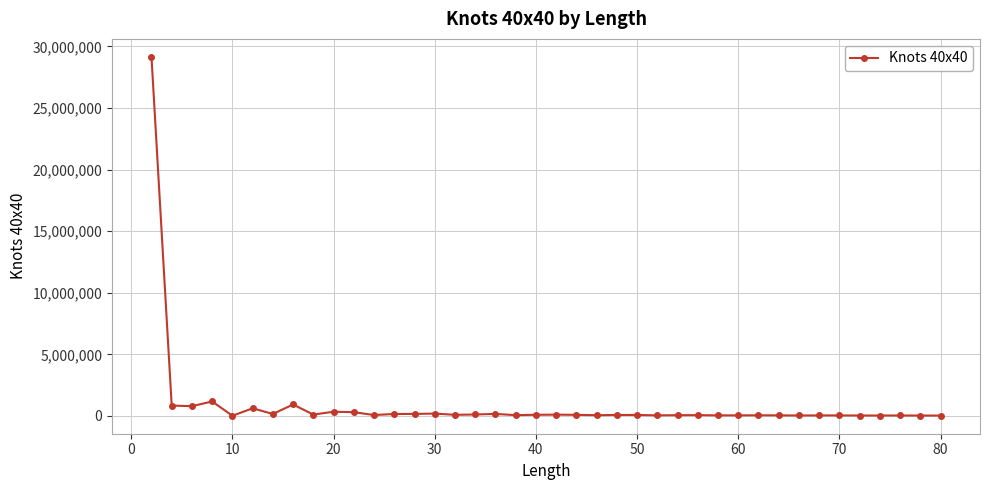

What is the greatest value displayed?

29157081